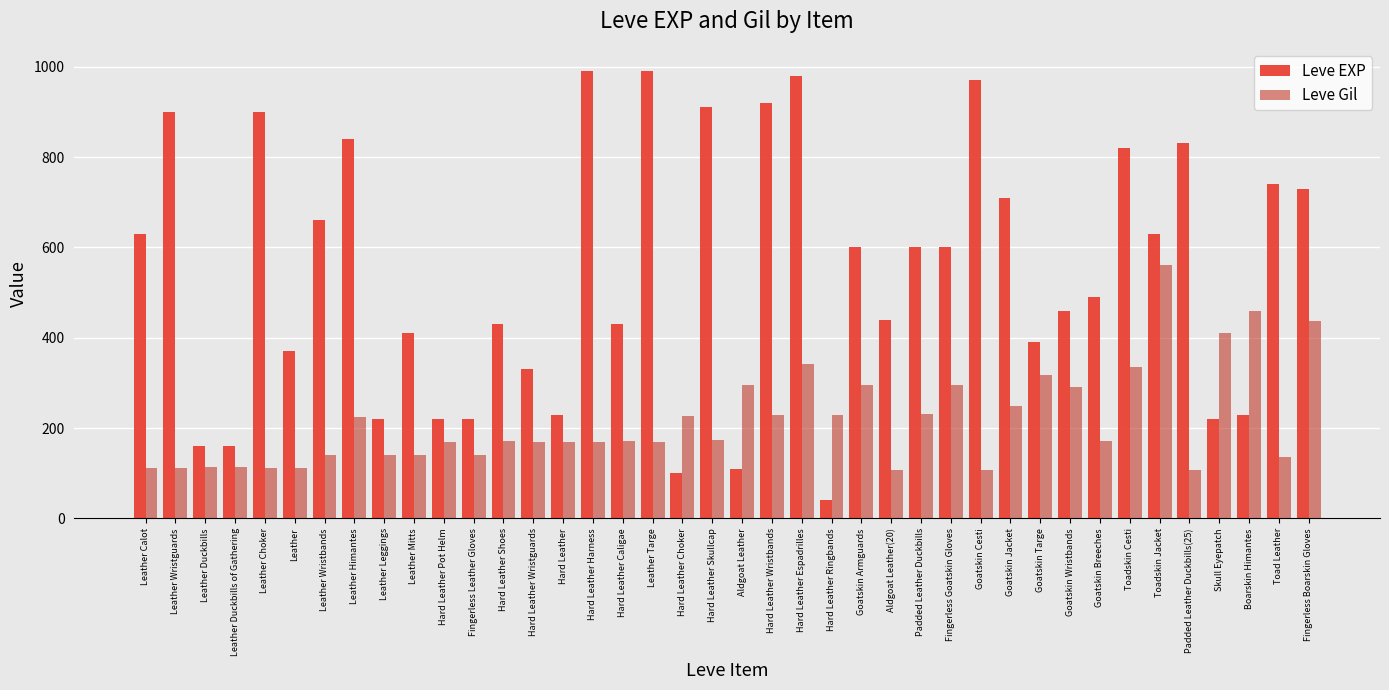

What are all the series names shown in the legend?

Leve EXP, Leve Gil